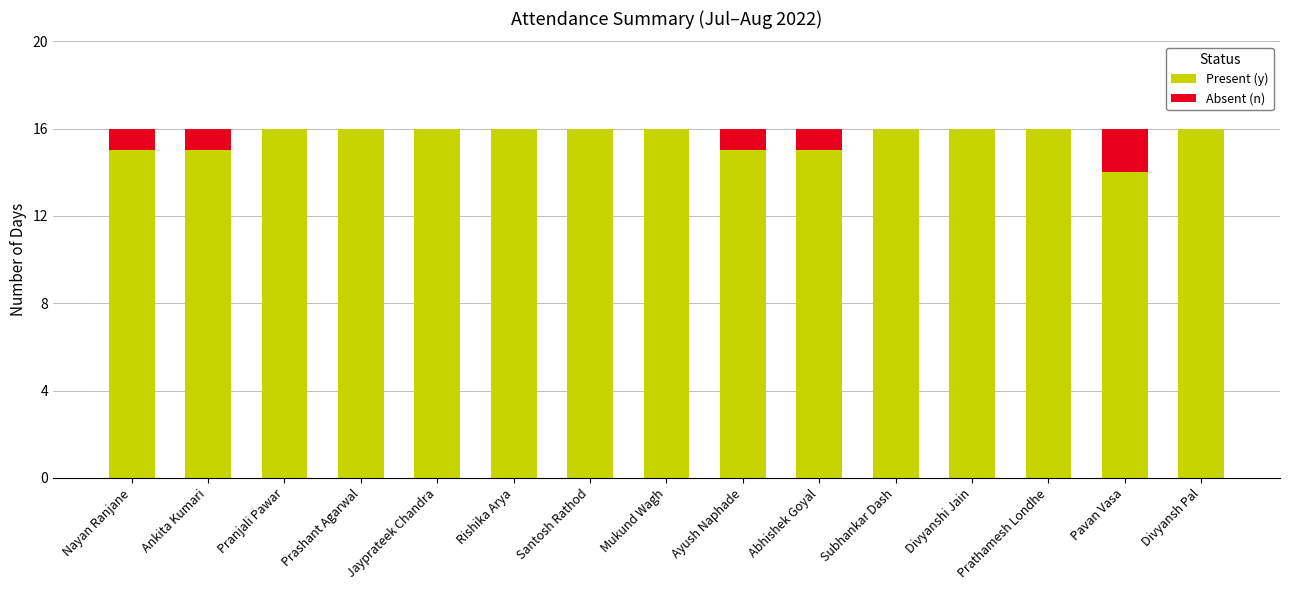

The Present (y) series shows 8 at Subhankar Dash. True or false?

False